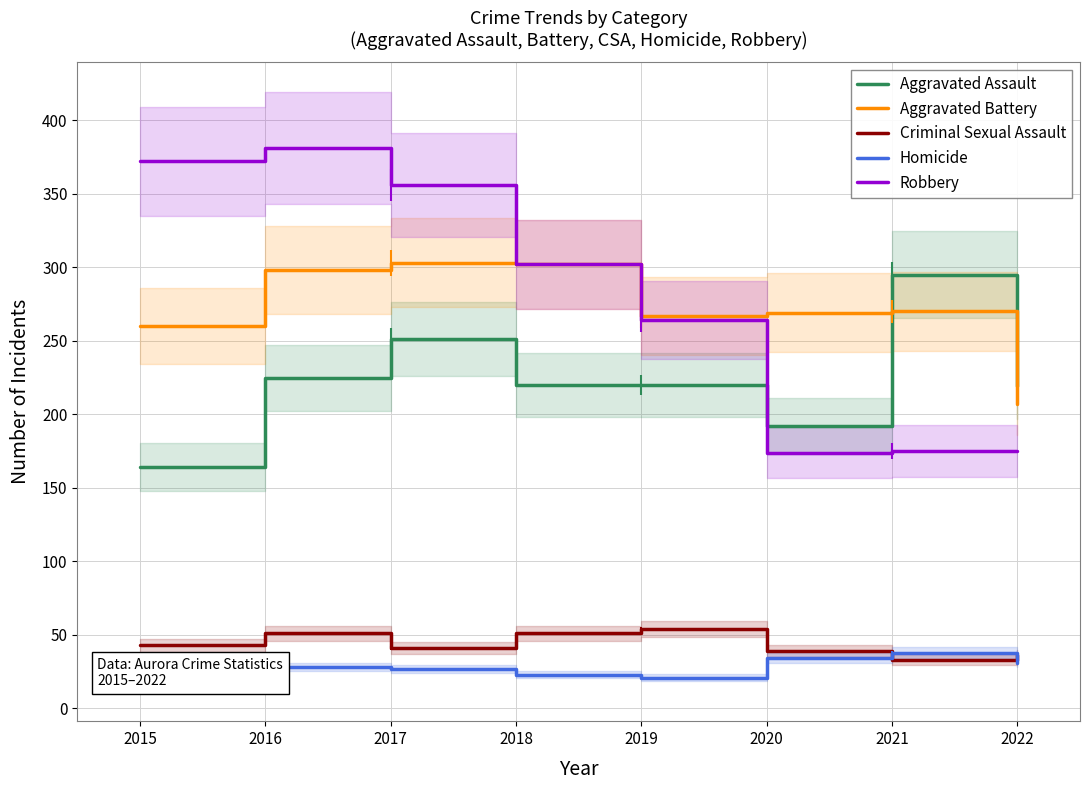

Rank the categories by Aggravated Battery value from highest to lowest.

2017, 2018, 2016, 2021, 2020, 2019, 2015, 2022